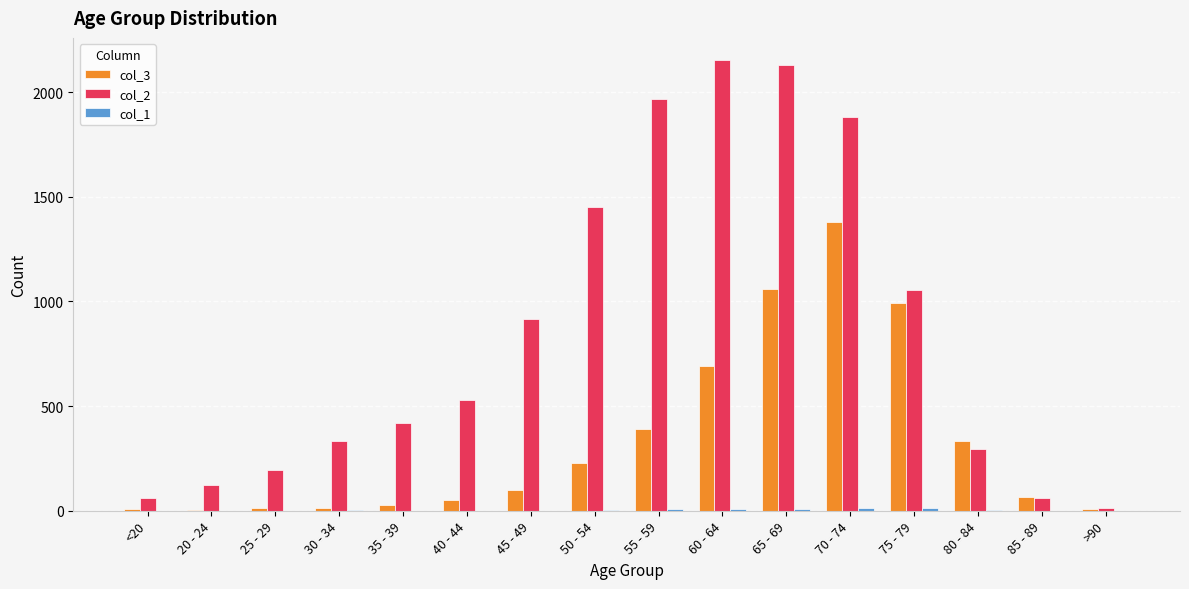

What is the sum of the col_2 values at 30 - 34 and 60 - 64?

2484